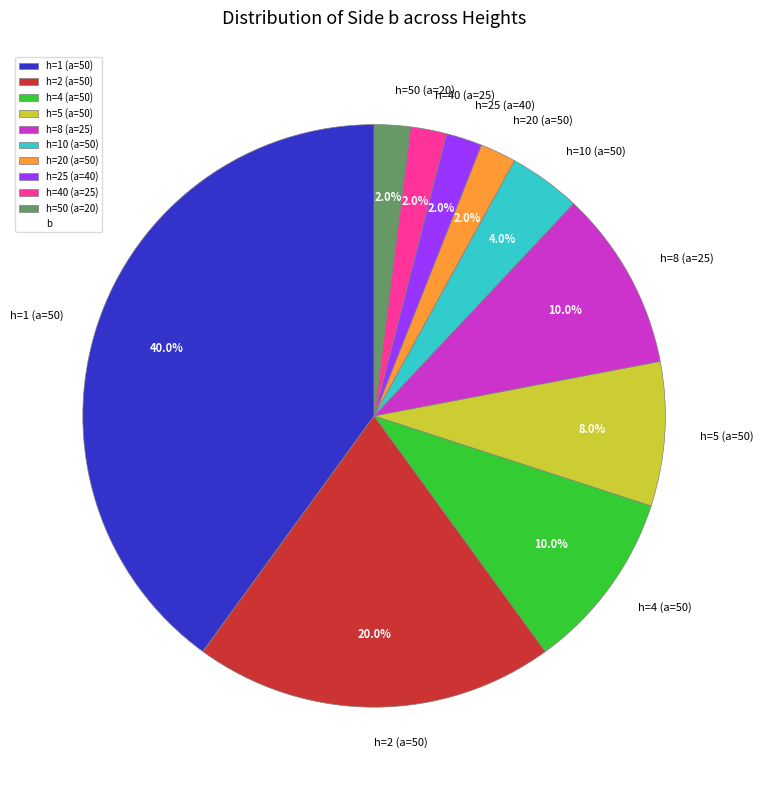

Is the sum of h=5 (a=50) and h=4 (a=50) greater than half?

No